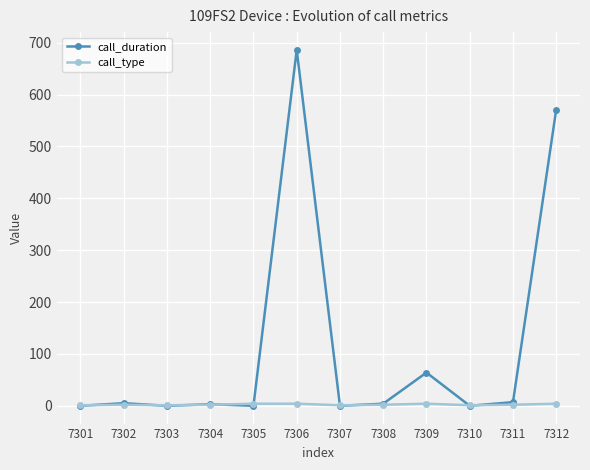

Which label corresponds to the largest value in the chart?

7306